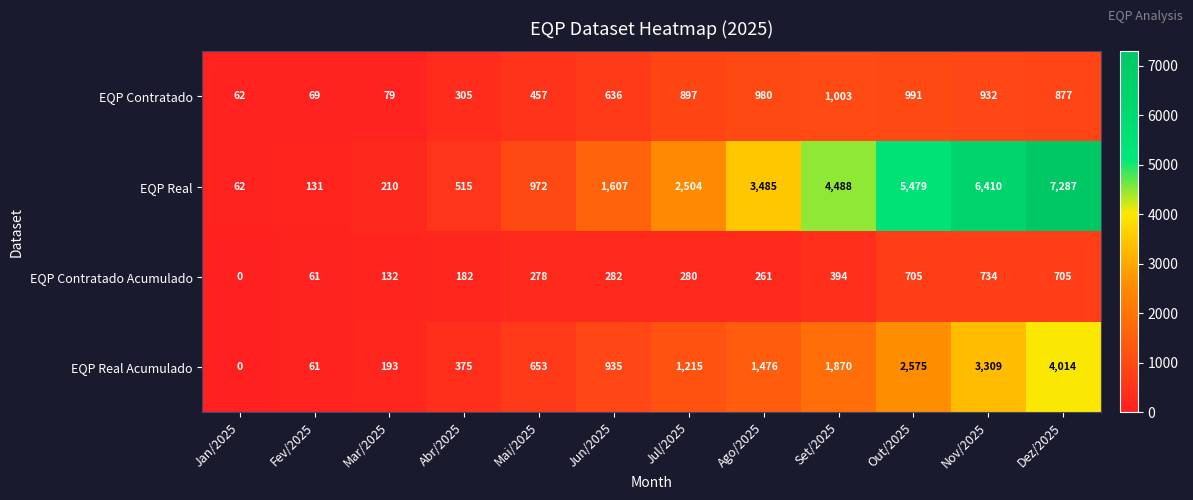

Rank the series at Jun/2025 from lowest to highest value.

EQP Contratado Acumulado, EQP Contratado, EQP Real Acumulado, EQP Real